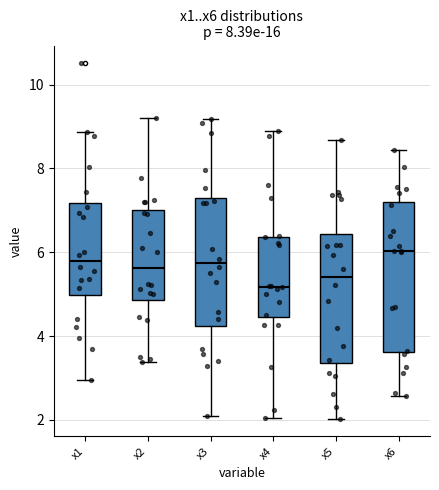

Reading left to right, transcribe this box plot: for each box, give where its median line is, the range the box spans, and where its two whiskers end, as read against the y-axis. The values are not printed on the chart, so give them approximately, as read against the axis.

x1: median 5.8, box 5.0 to 7.2, whiskers 3.0 to 8.8
x2: median 5.6, box 4.8 to 7.0, whiskers 3.4 to 9.2
x3: median 5.8, box 4.2 to 7.4, whiskers 2.2 to 9.2
x4: median 5.2, box 4.4 to 6.4, whiskers 2.0 to 8.8
x5: median 5.4, box 3.4 to 6.4, whiskers 2.0 to 8.6
x6: median 6.0, box 3.6 to 7.2, whiskers 2.6 to 8.4